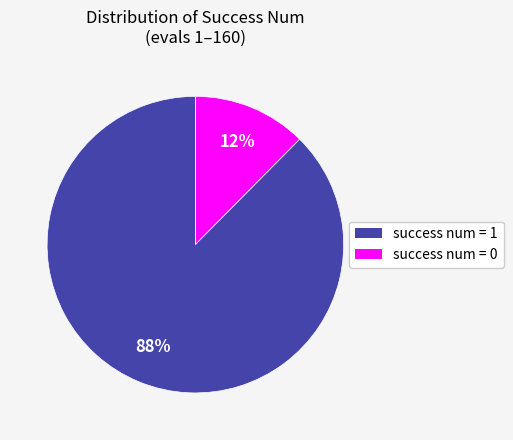

Is there a majority slice in this chart?

Yes